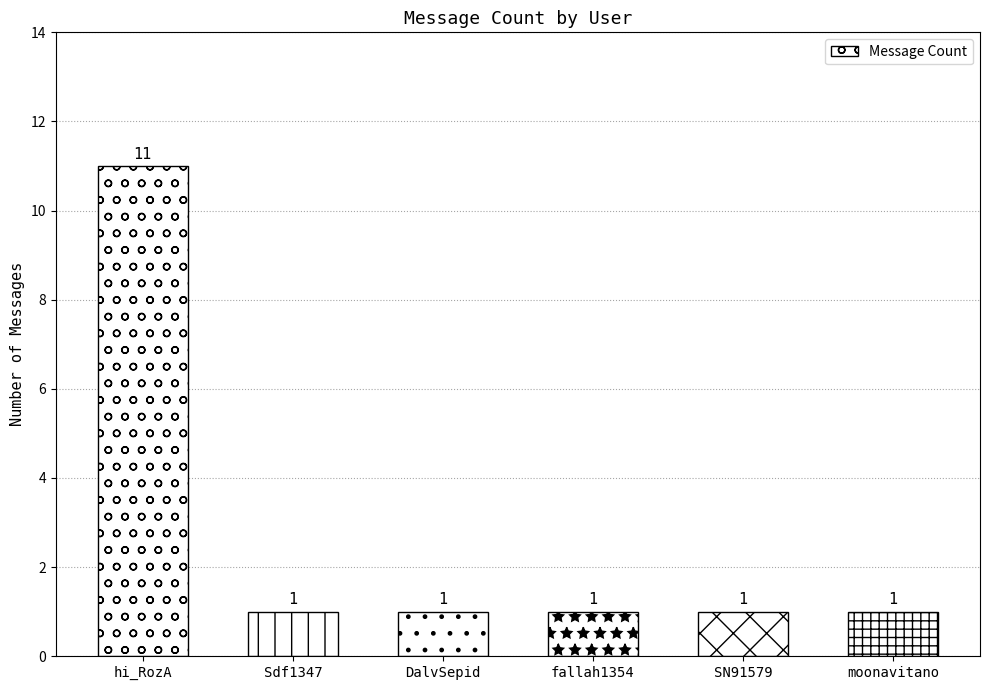

What is the label of the 5th bar from the right?

Sdf1347